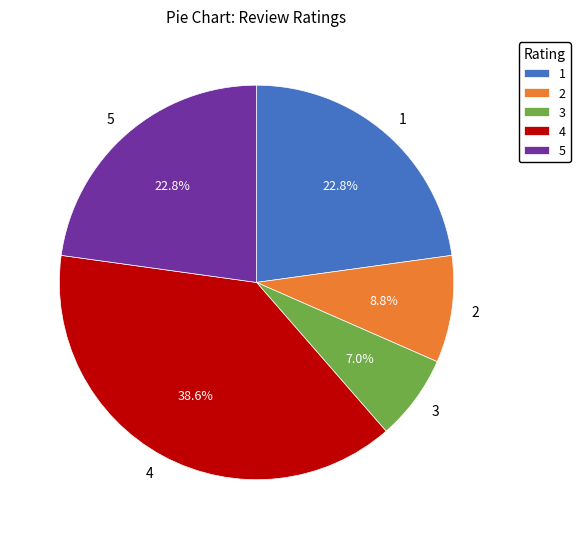

What is the ratio of the value at 2 to the value at 5?

0.4